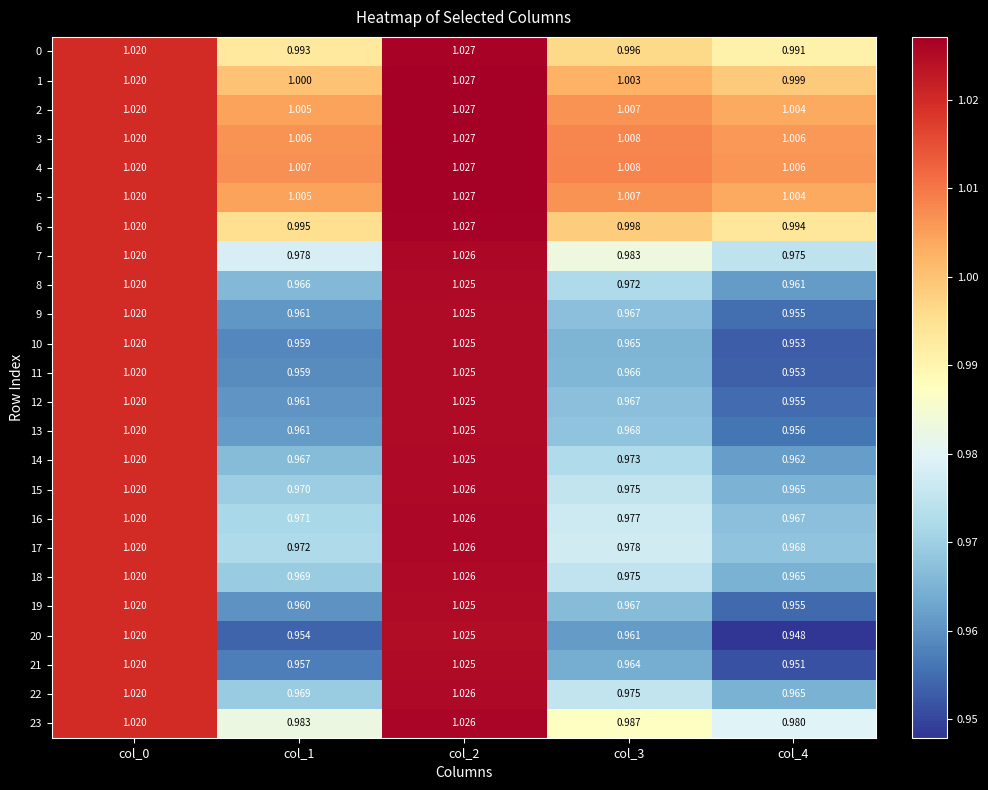

Is the value of 15 at col_3 greater than the value of 12 at col_2?

No